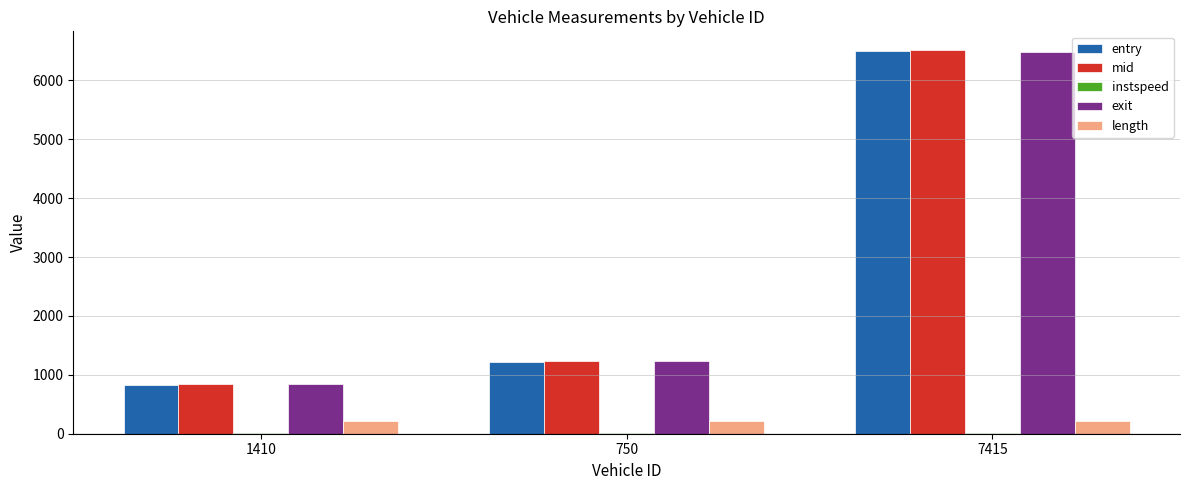

At which label is exit closest to 3667?

750